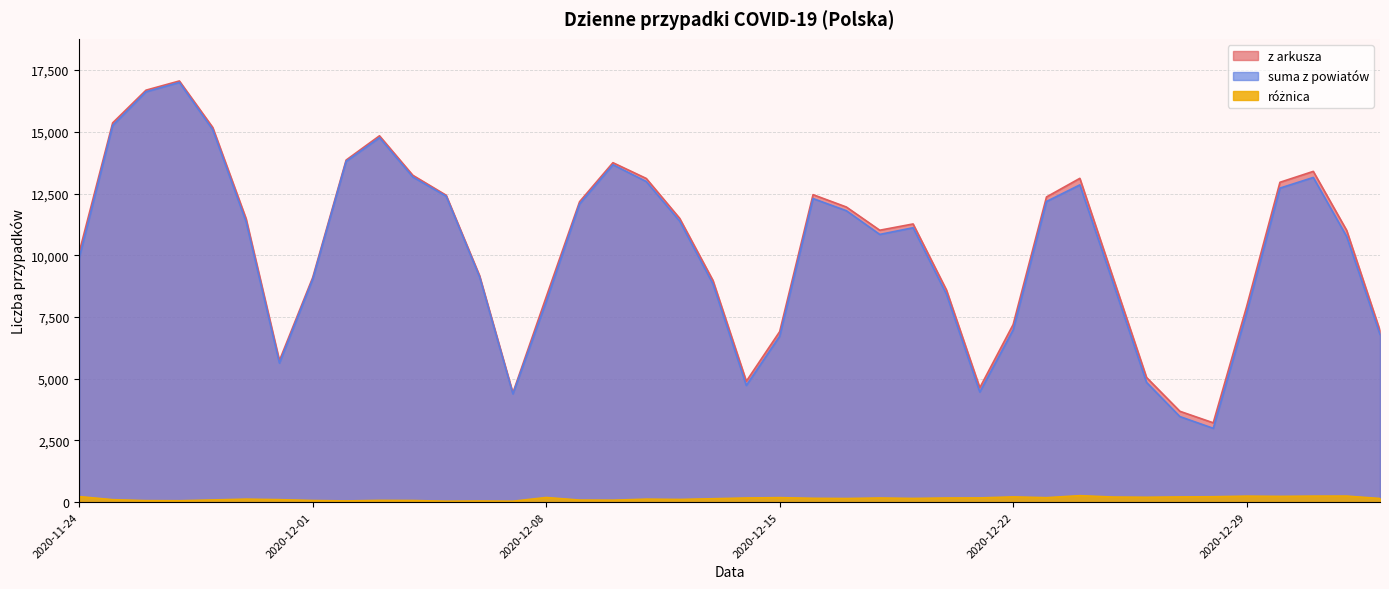

Between 2020-11-25 and 2020-12-03, which is larger?

2020-11-25